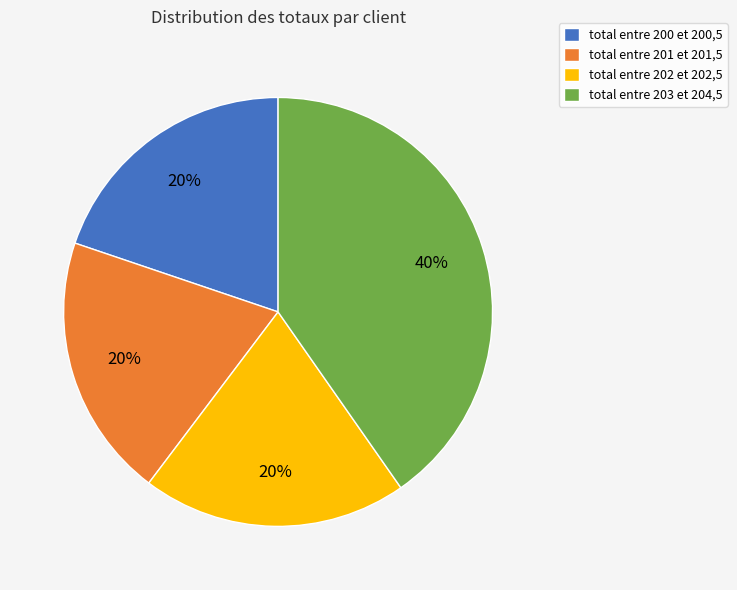

Does any single category account for the majority?

No